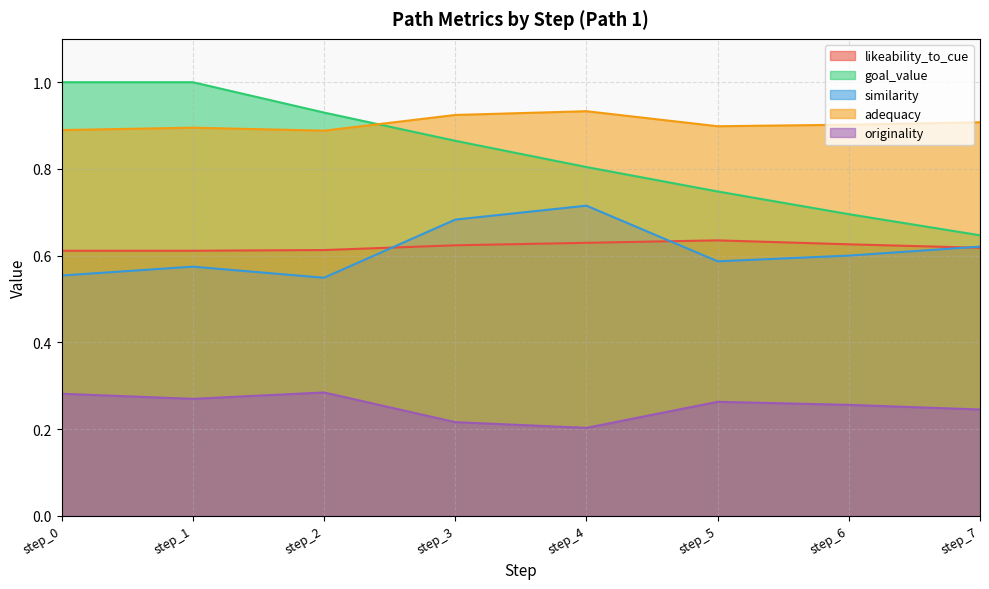

Is it true that adequacy equals 0.9 at step_1?

True